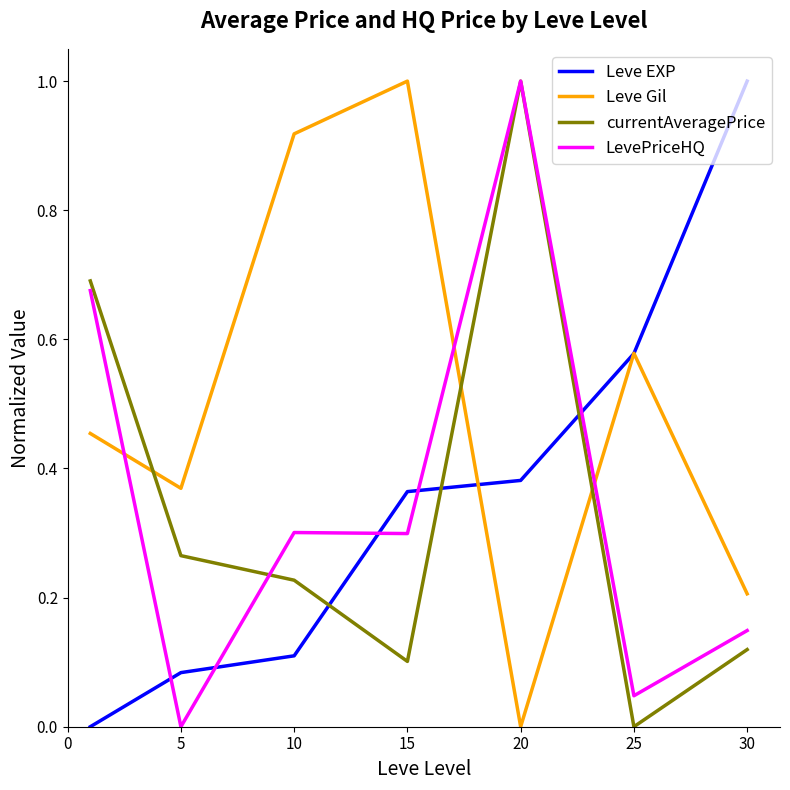

How many series are shown in this chart?

4